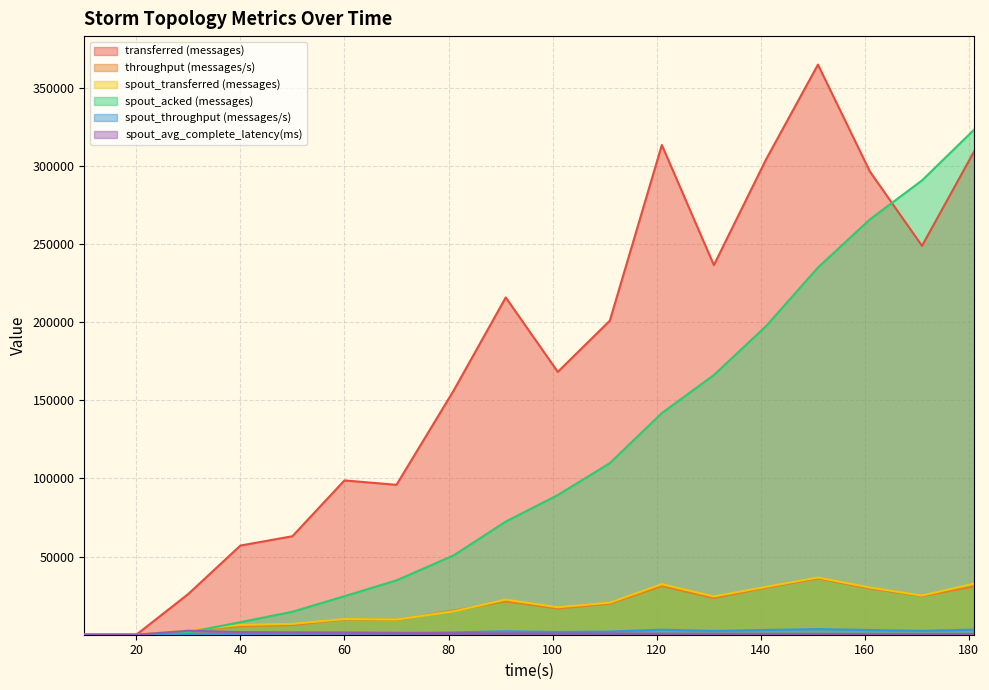

What is the difference between the maximum and minimum values in the spout_acked (messages) series?

323080.0